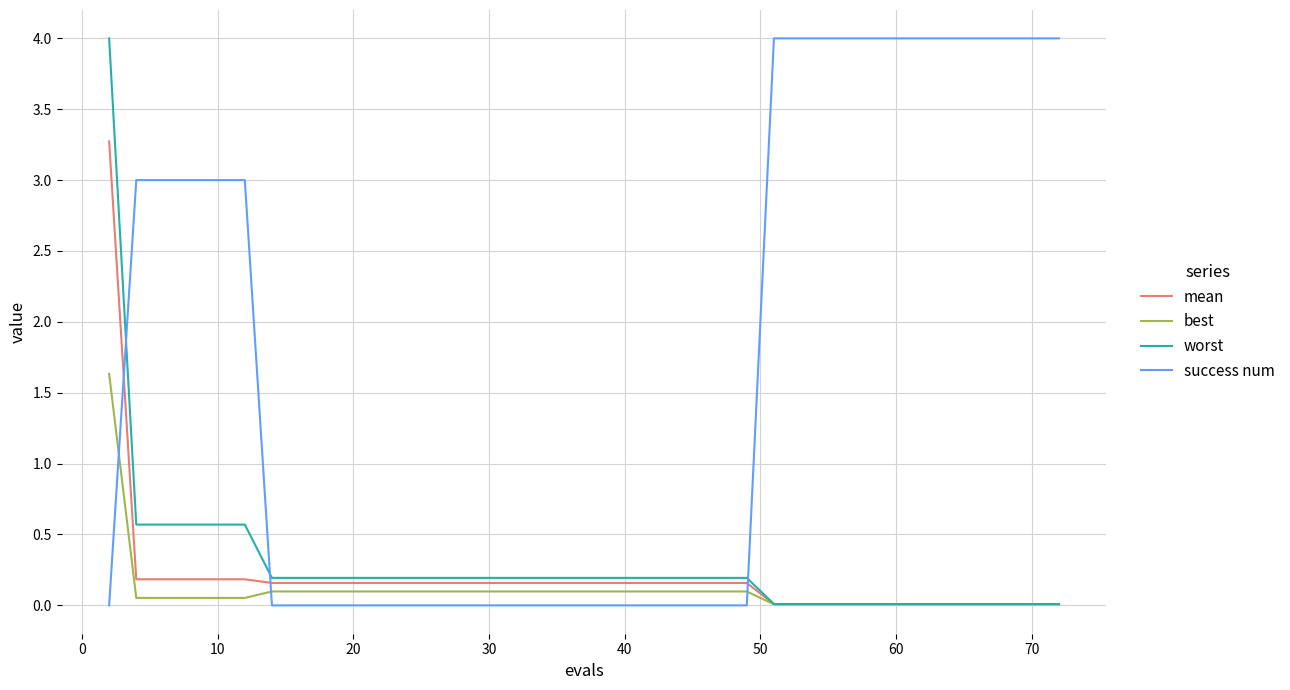

At how many categories does at least one series exceed 2?

20